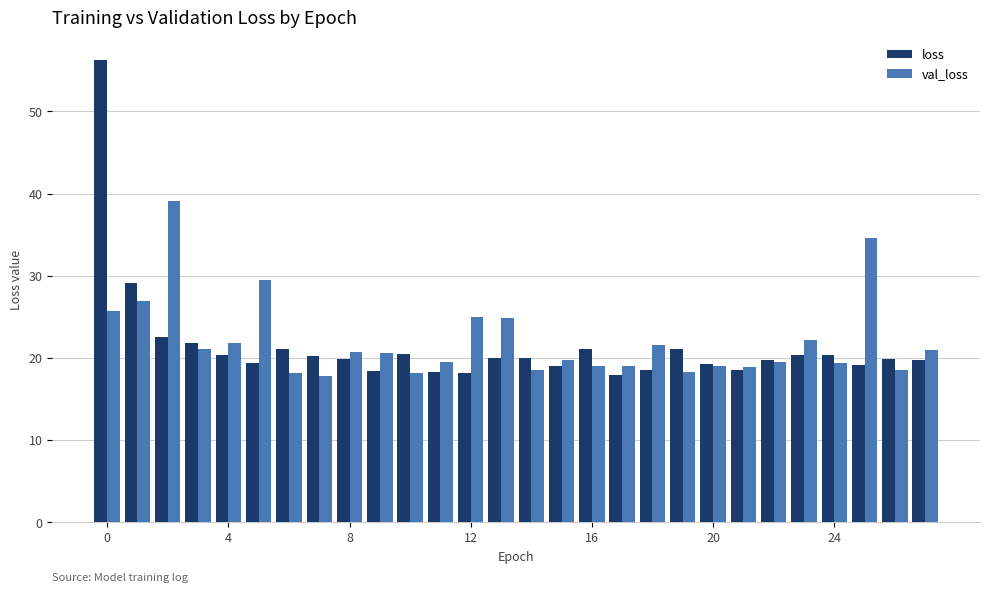

Which series has the widest spread of values?

loss